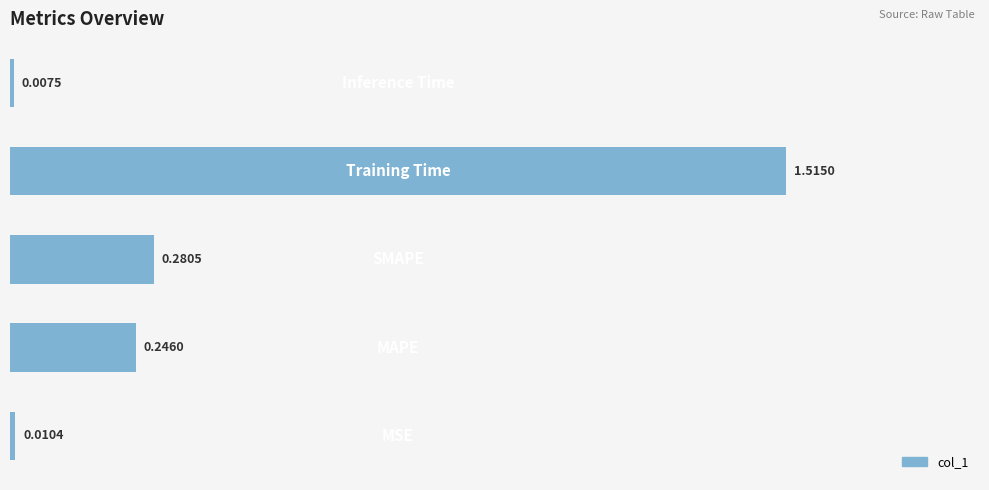

What is the average value?

0.4